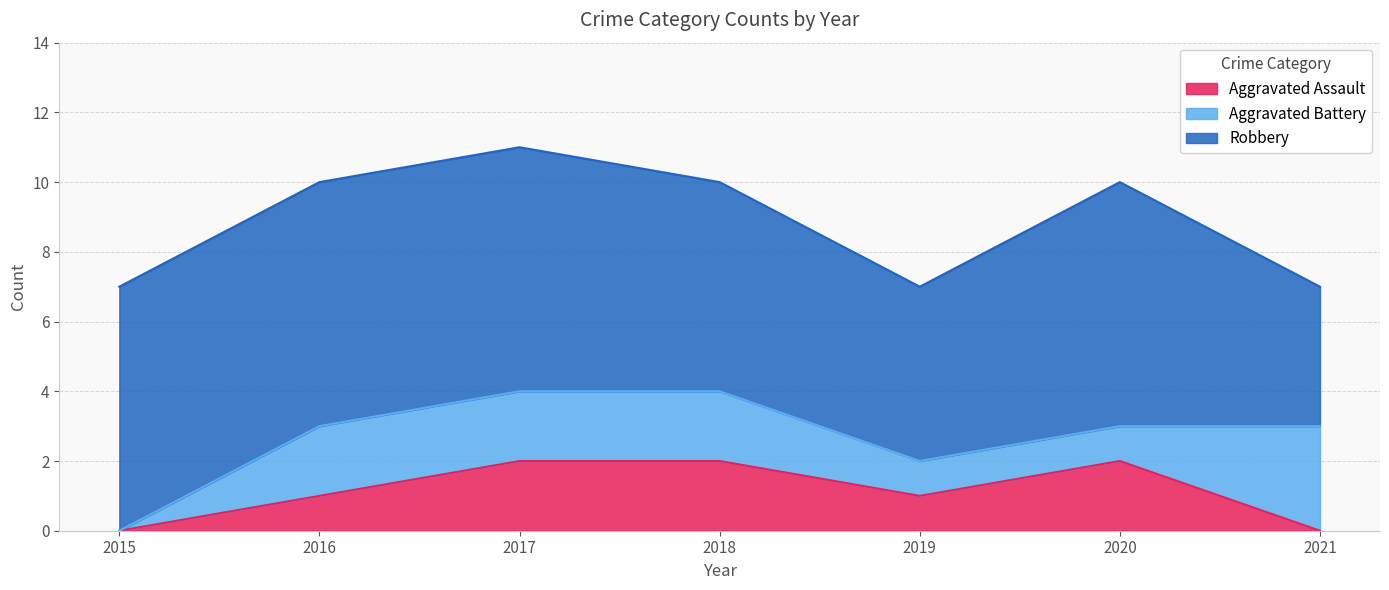

What are all the series names shown in the legend?

Aggravated Assault, Aggravated Battery, Robbery